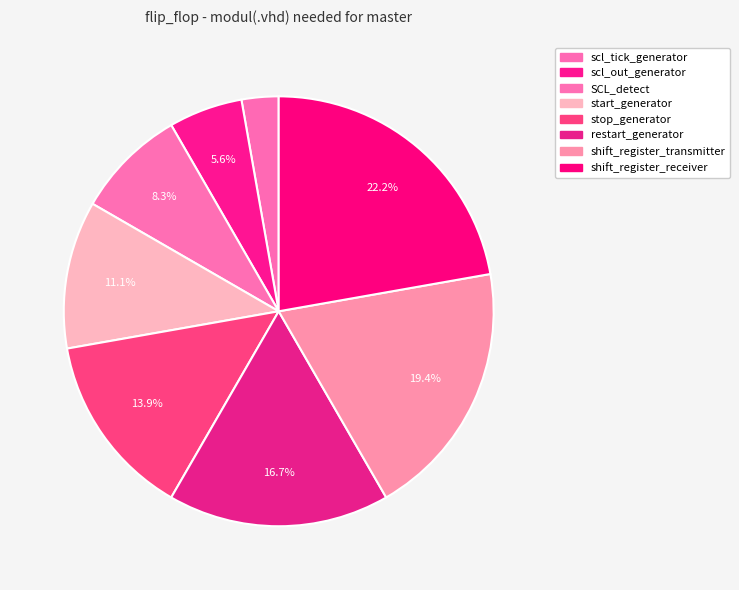

What is the smallest slice in the pie chart?

scl_tick_generator